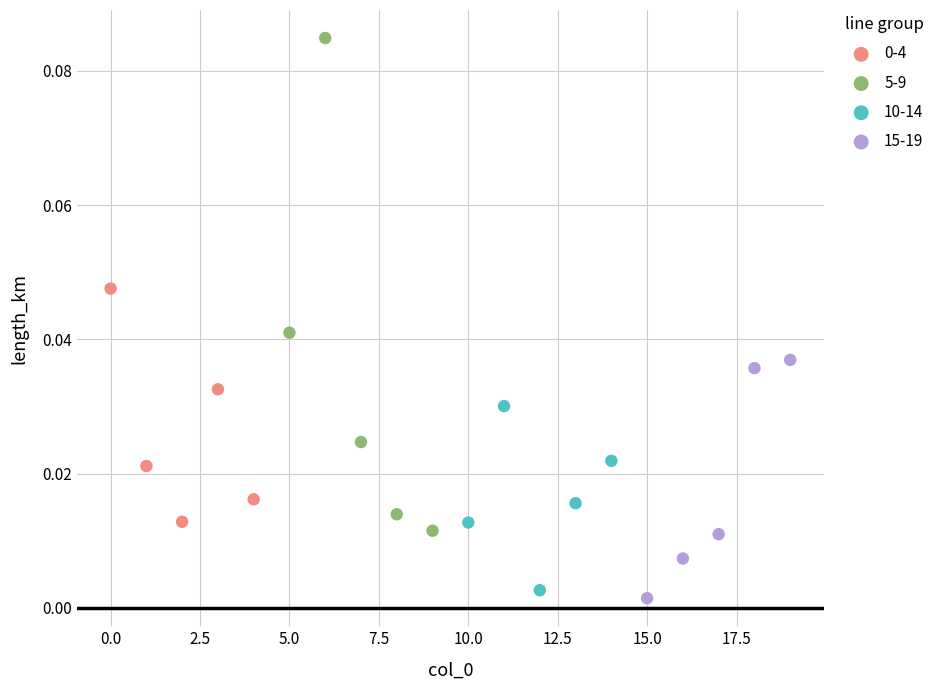

Which series reaches the maximum Y coordinate?

5-9